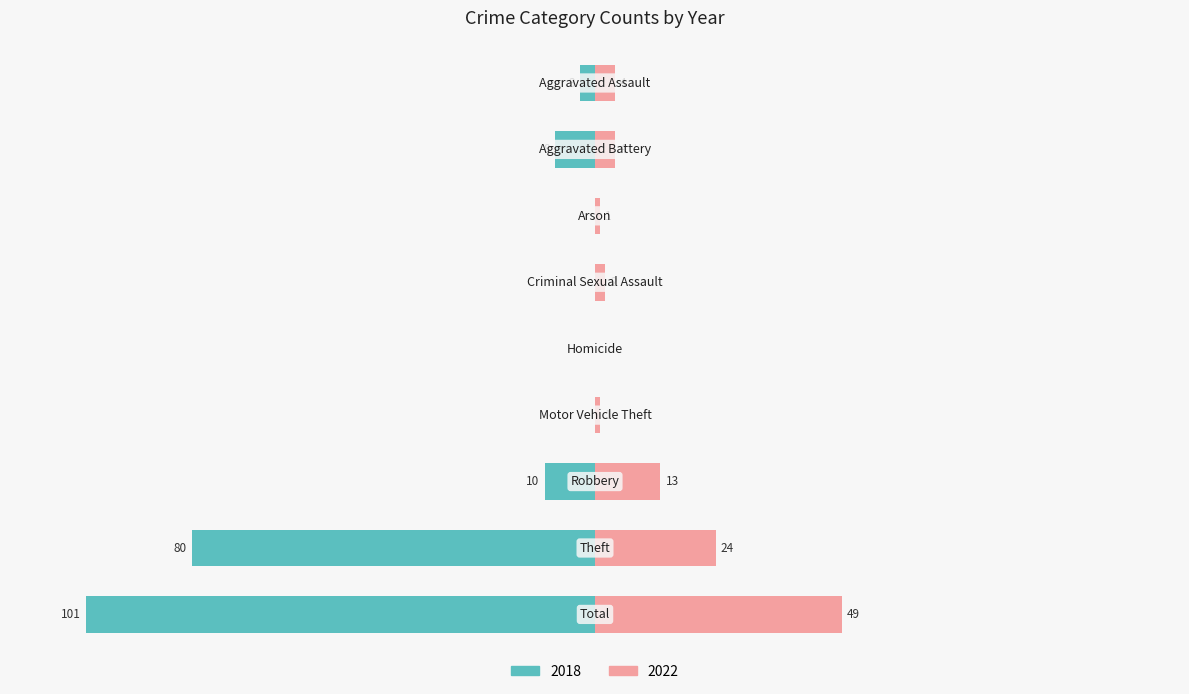

At which label is Right (2022) closest to 24?

Theft